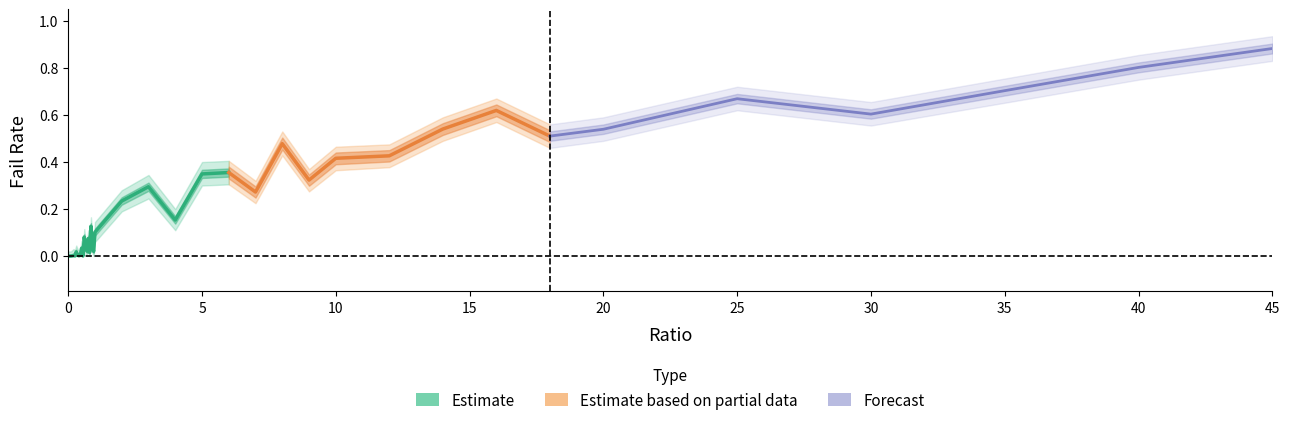

Is this an area chart (filled region under the line)?

No